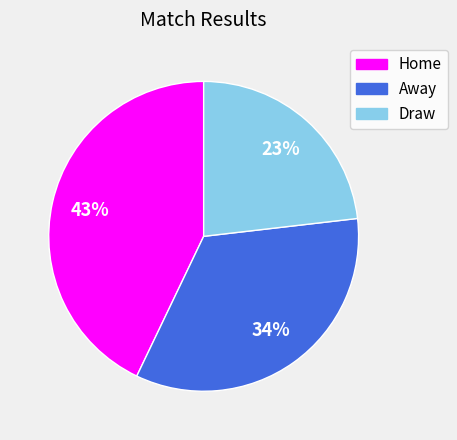

Is it true that Draw is 23% of the pie?

True